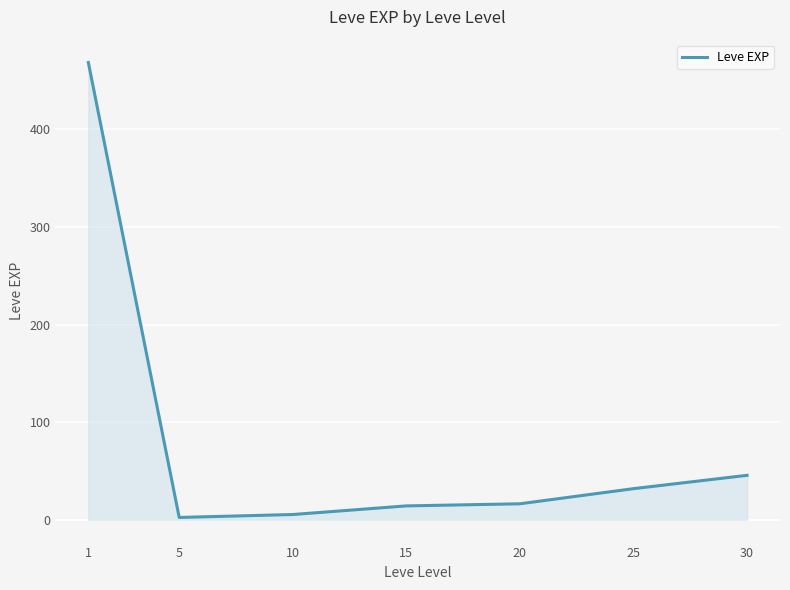

Approximately how many times larger is the value at 1 compared to 20?

28.7